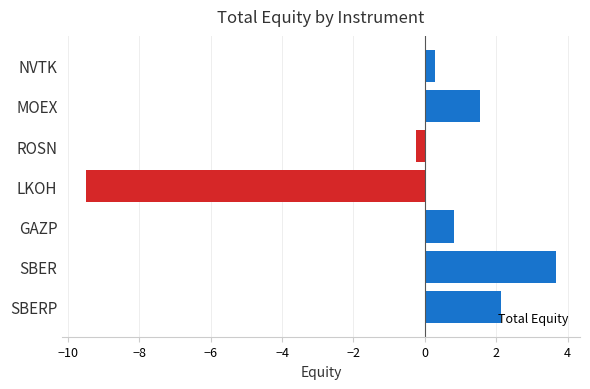

At which label is the value closest to -2?

ROSN